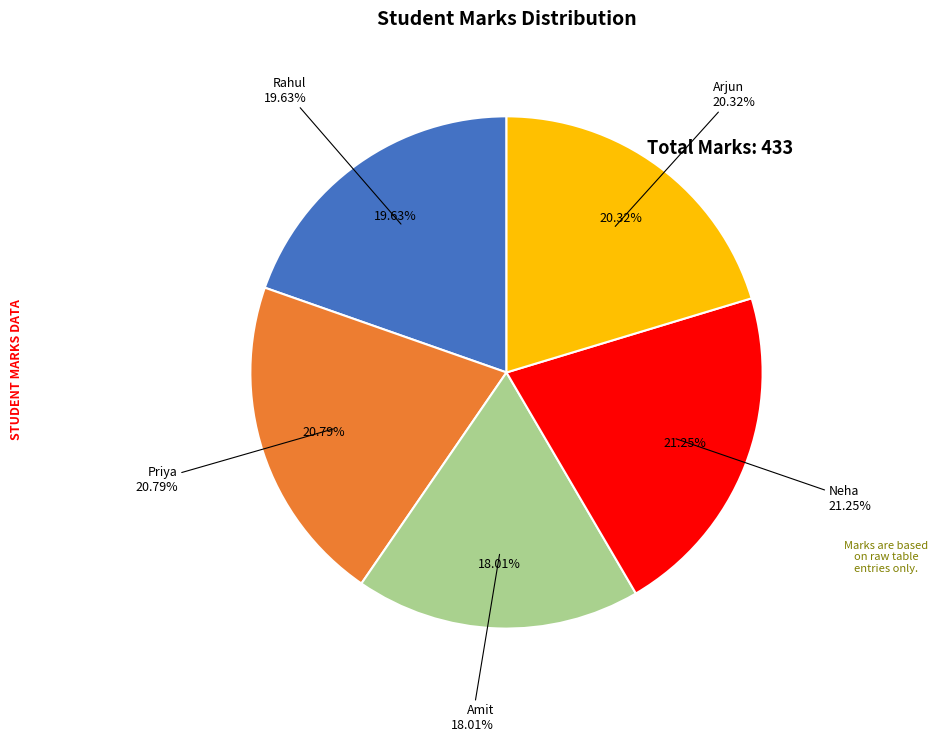

The Priya slice represents 21% of the pie. True or false?

True